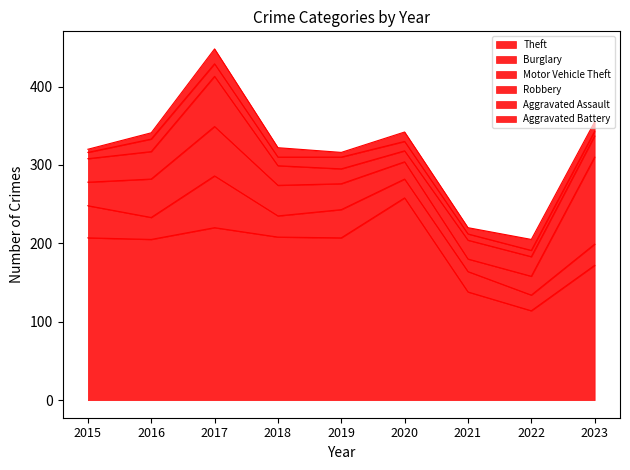

True or false: Burglary and Aggravated Battery intersect in this chart.

False